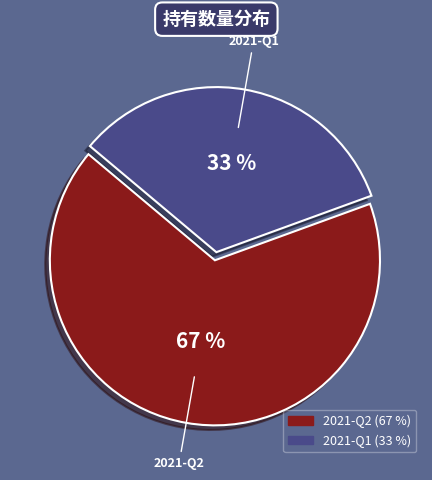

Between 2021-Q2 and 2021-Q1, which is larger?

2021-Q2